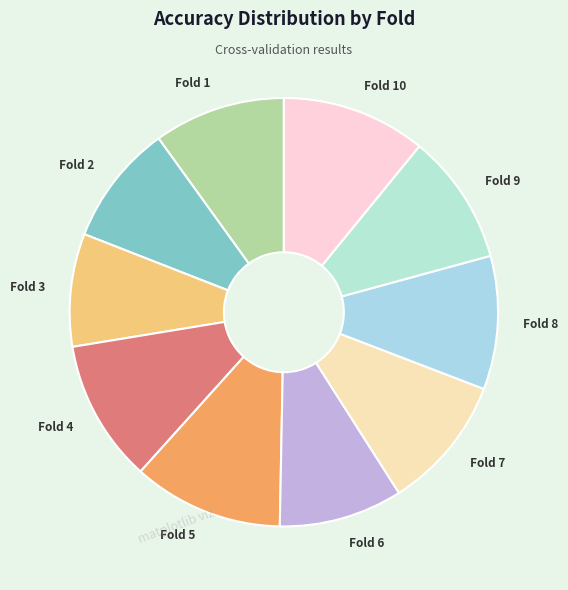

What is the smallest slice in the pie chart?

Fold 3